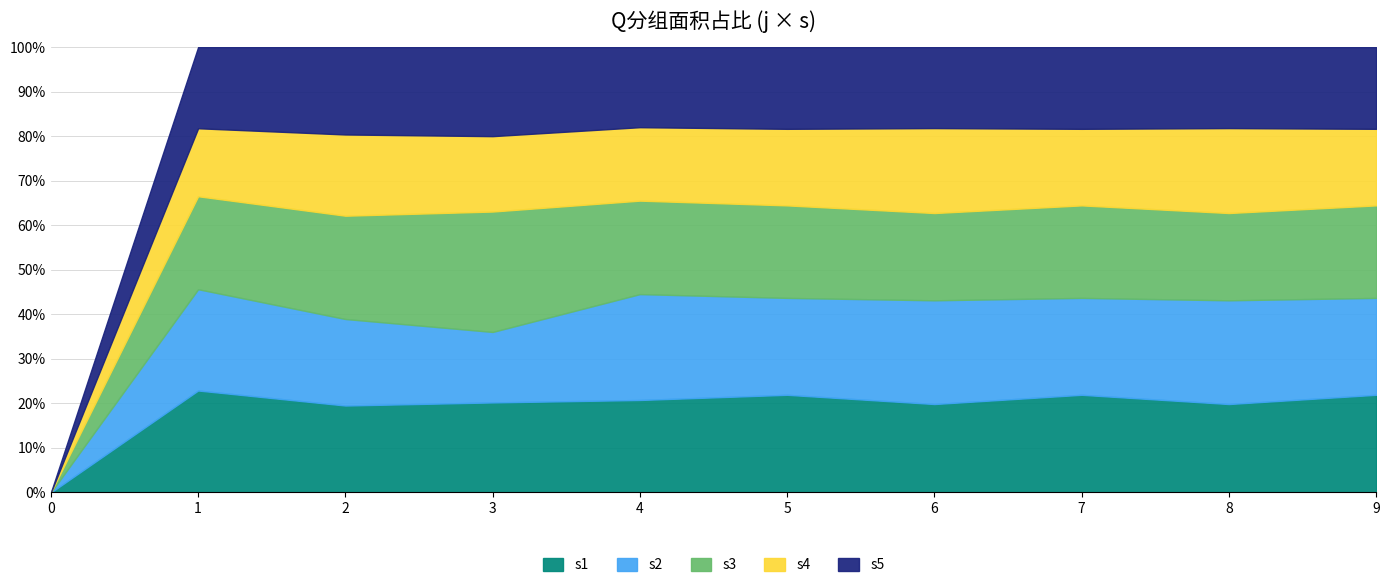

At which category is the sum across all series the highest?

6